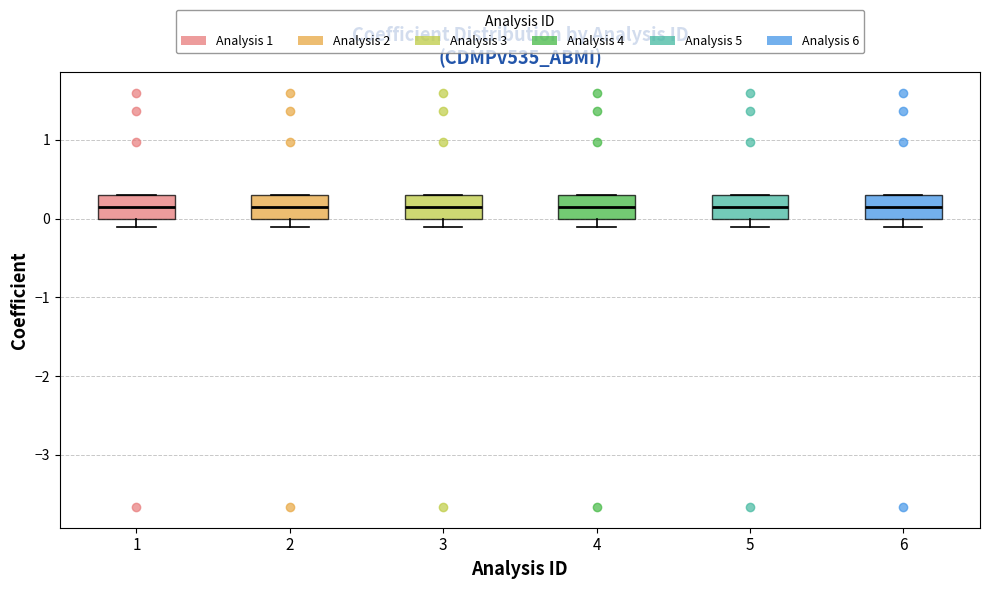

Reading left to right, transcribe this box plot: for each box, give where its median line is, the range the box spans, and where its two whiskers end, as read against the y-axis. The values are not printed on the chart, so give them approximately, as read against the axis.

1: median 0.1, box 0.0 to 0.3, whiskers -0.1 to 0.3
2: median 0.1, box 0.0 to 0.3, whiskers -0.1 to 0.3
3: median 0.1, box 0.0 to 0.3, whiskers -0.1 to 0.3
4: median 0.1, box 0.0 to 0.3, whiskers -0.1 to 0.3
5: median 0.1, box 0.0 to 0.3, whiskers -0.1 to 0.3
6: median 0.1, box 0.0 to 0.3, whiskers -0.1 to 0.3